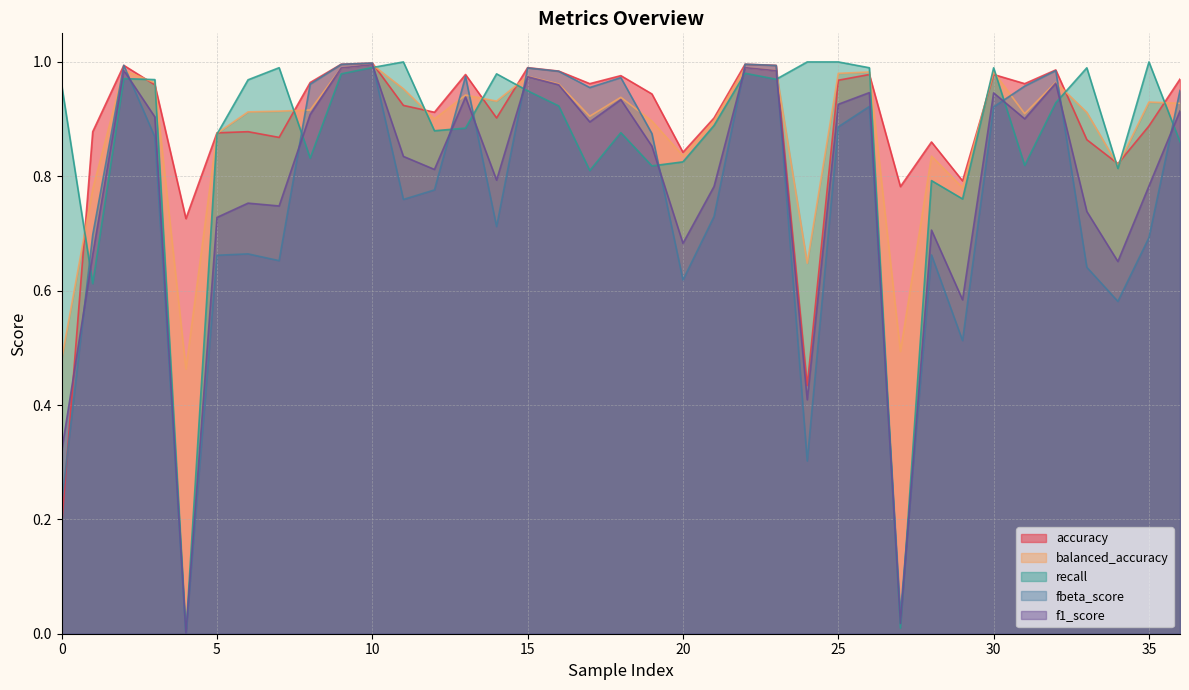

Reading left to right, list all the values displayed in this chart.

accuracy: 0.2	0.9	1.0	1.0	0.7	0.9	0.9	0.9	1.0	1.0	1.0	0.9	0.9	1.0	0.9	1.0	1.0	1.0	1.0	0.9	0.8	0.9	1.0	1.0	0.4	1.0	1.0	0.8	0.9	0.8	1.0	1.0	1.0	0.9	0.8	0.9	1.0
balanced_accuracy: 0.5	0.8	1.0	1.0	0.5	0.9	0.9	0.9	0.9	1.0	1.0	1.0	0.9	0.9	0.9	1.0	1.0	0.9	0.9	0.9	0.8	0.9	1.0	1.0	0.6	1.0	1.0	0.5	0.8	0.8	1.0	0.9	1.0	0.9	0.8	0.9	0.9
recall: 1.0	0.6	1.0	1.0	0.0	0.9	1.0	1.0	0.8	1.0	1.0	1.0	0.9	0.9	1.0	0.9	0.9	0.8	0.9	0.8	0.8	0.9	1.0	1.0	1.0	1.0	1.0	0.0	0.8	0.8	1.0	0.8	0.9	1.0	0.8	1.0	0.9
fbeta_score: 0.2	0.7	1.0	0.9	0.0	0.7	0.7	0.7	1.0	1.0	1.0	0.8	0.8	1.0	0.7	1.0	1.0	1.0	1.0	0.9	0.6	0.7	1.0	1.0	0.3	0.9	0.9	0.0	0.7	0.5	0.9	1.0	1.0	0.6	0.6	0.7	1.0
f1_score: 0.3	0.7	1.0	0.9	0.0	0.7	0.8	0.7	0.9	1.0	1.0	0.8	0.8	0.9	0.8	1.0	1.0	0.9	0.9	0.9	0.7	0.8	1.0	1.0	0.4	0.9	0.9	0.0	0.7	0.6	0.9	0.9	1.0	0.7	0.7	0.8	0.9